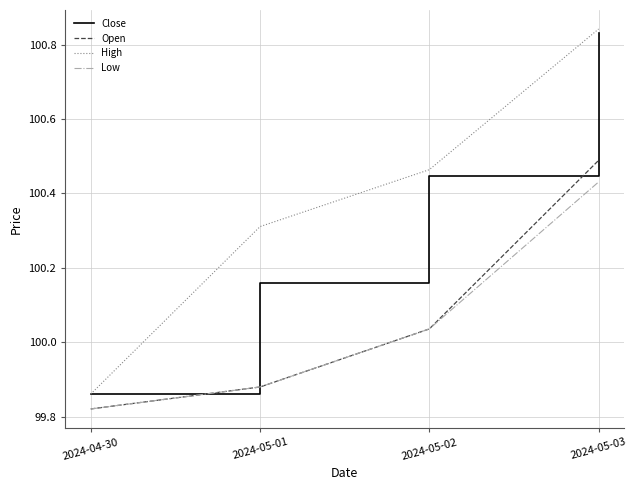

Does the chart have visible grid lines?

Yes